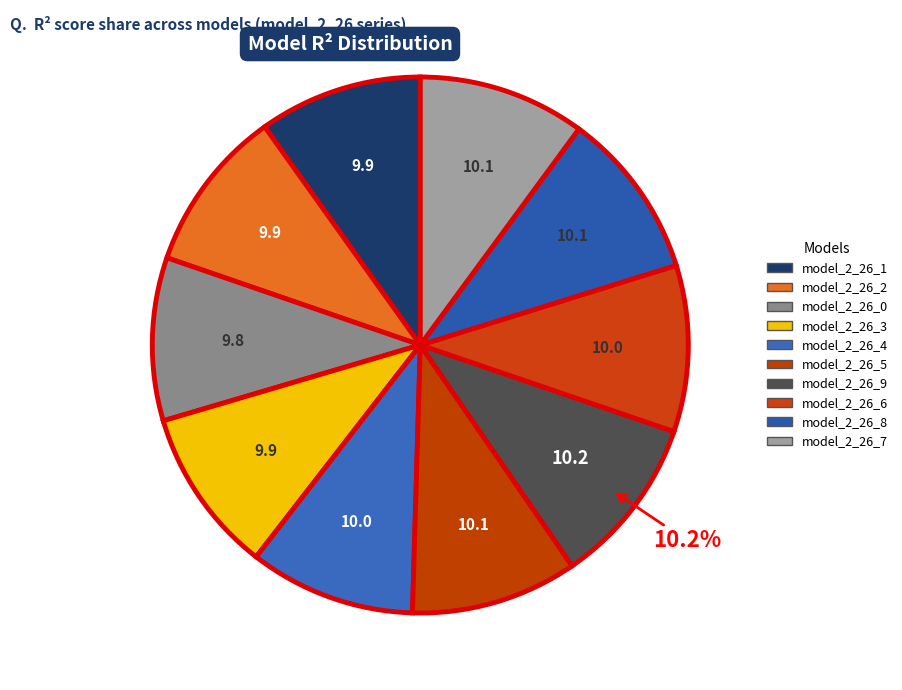

Is there any slice that represents more than half of the pie?

No